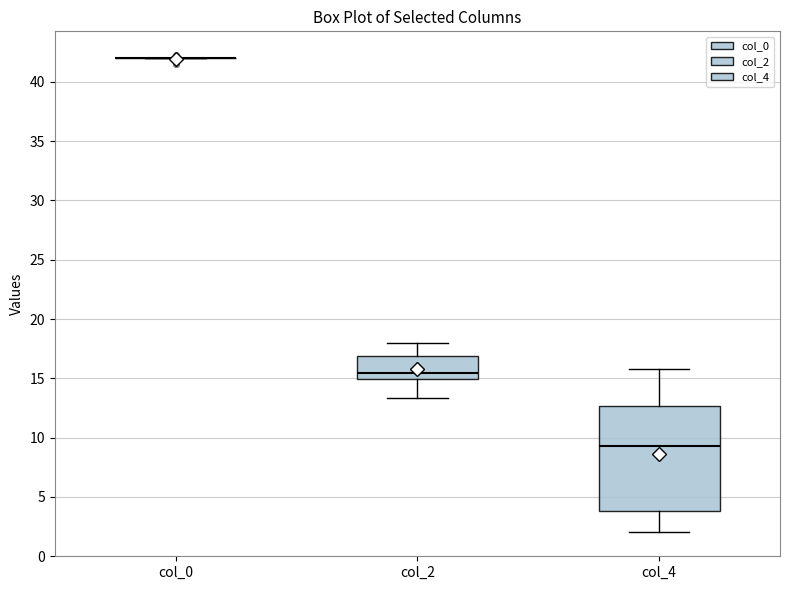

Reading left to right, transcribe this box plot: for each box, give where its median line is, the range the box spans, and where its two whiskers end, as read against the y-axis. The values are not printed on the chart, so give them approximately, as read against the axis.

col_0: box collapsed to a line at 42.0, whiskers 42.0 to 42.0
col_2: median 15.5, box 15.0 to 17.0, whiskers 13.5 to 18.0
col_4: median 9.5, box 4.0 to 12.5, whiskers 2.0 to 16.0